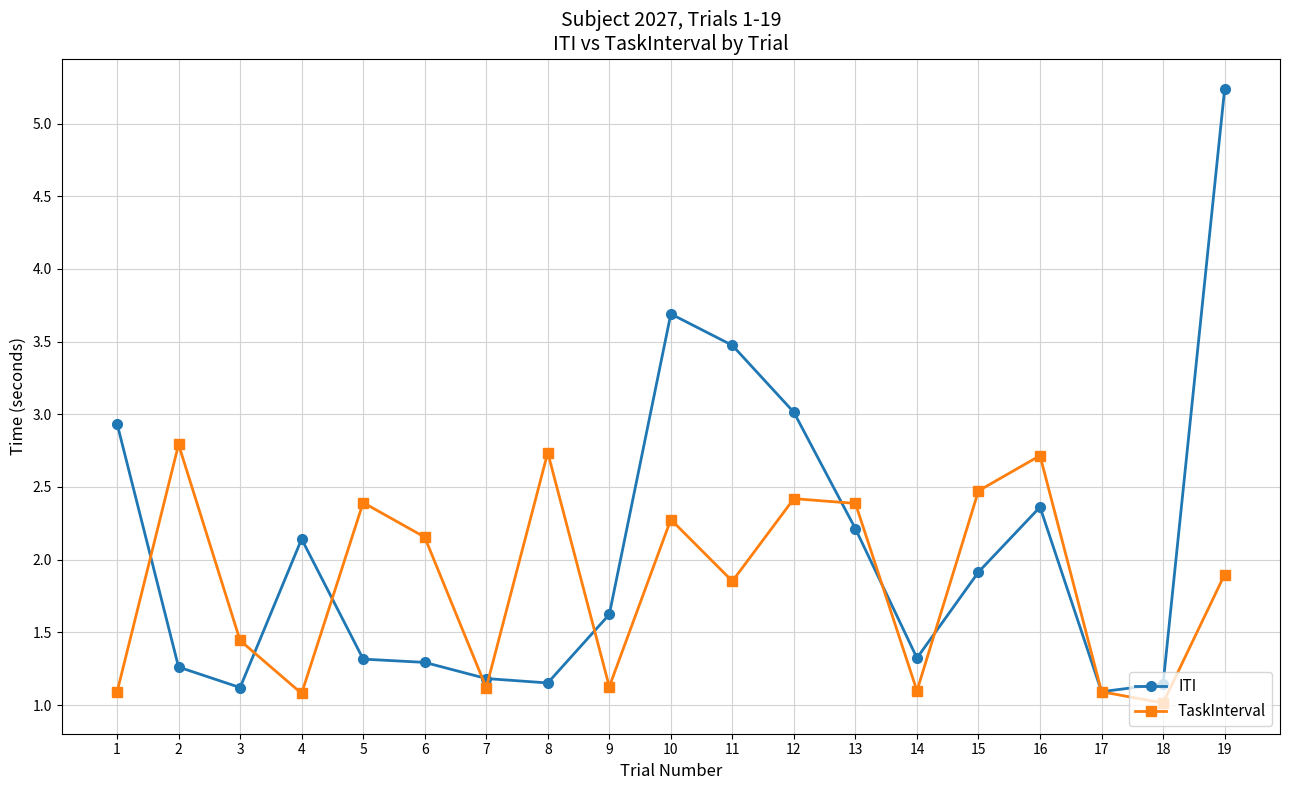

Rank the series at 7 from highest to lowest value.

ITI, TaskInterval